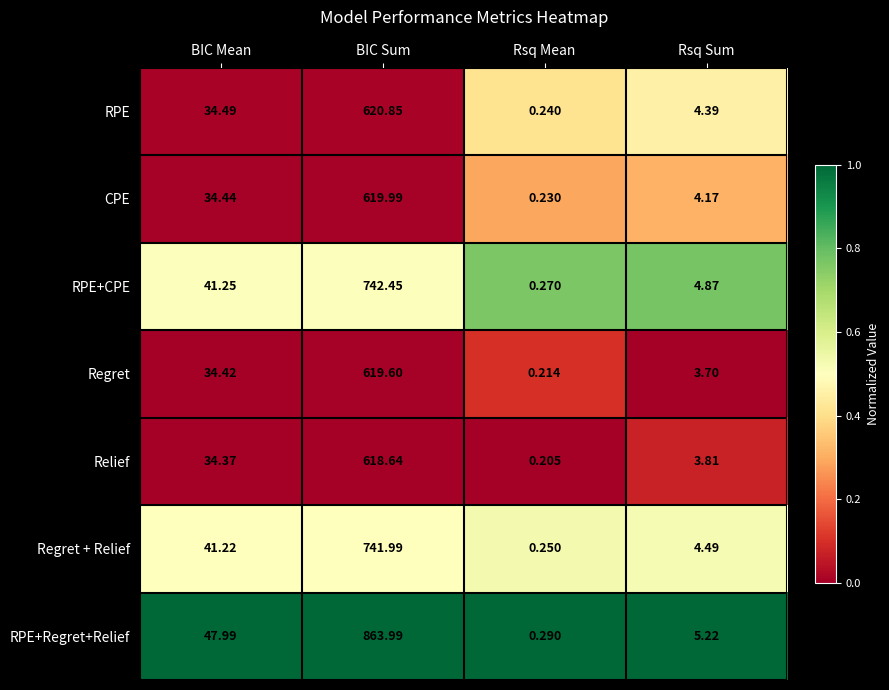

What is the spread (max minus min) of values at Rsq Sum?

1.5